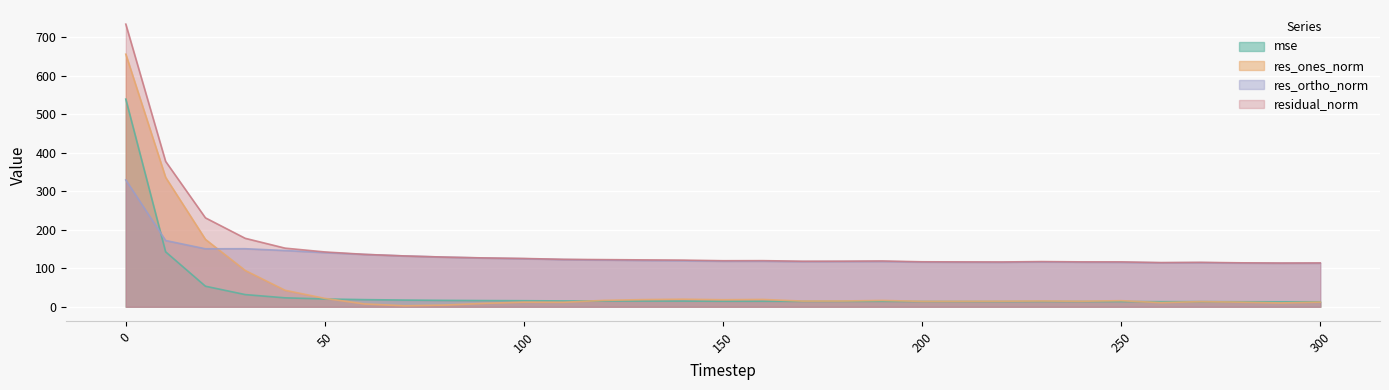

The value of res_ones_norm at 10 is 532.4. True or false?

False